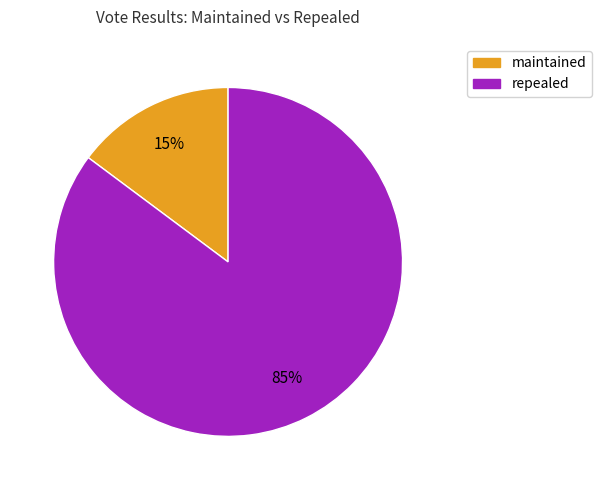

Which has a higher value, repealed or maintained?

repealed